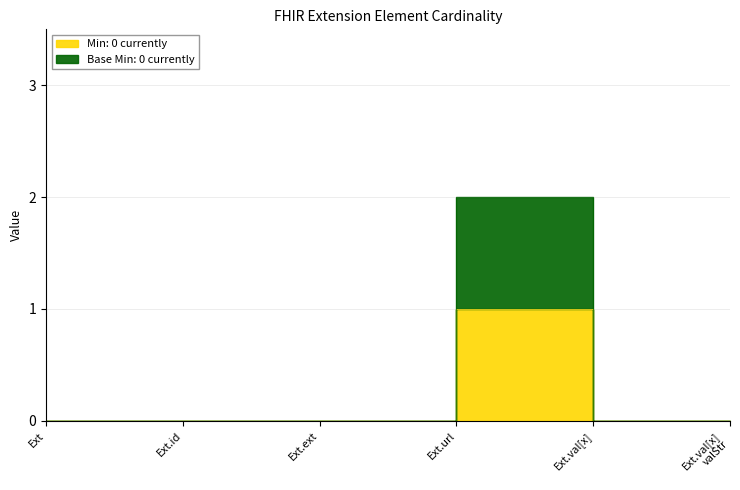

Rank the series at Ext.val[x] valStr from highest to lowest value.

Min, Base Min